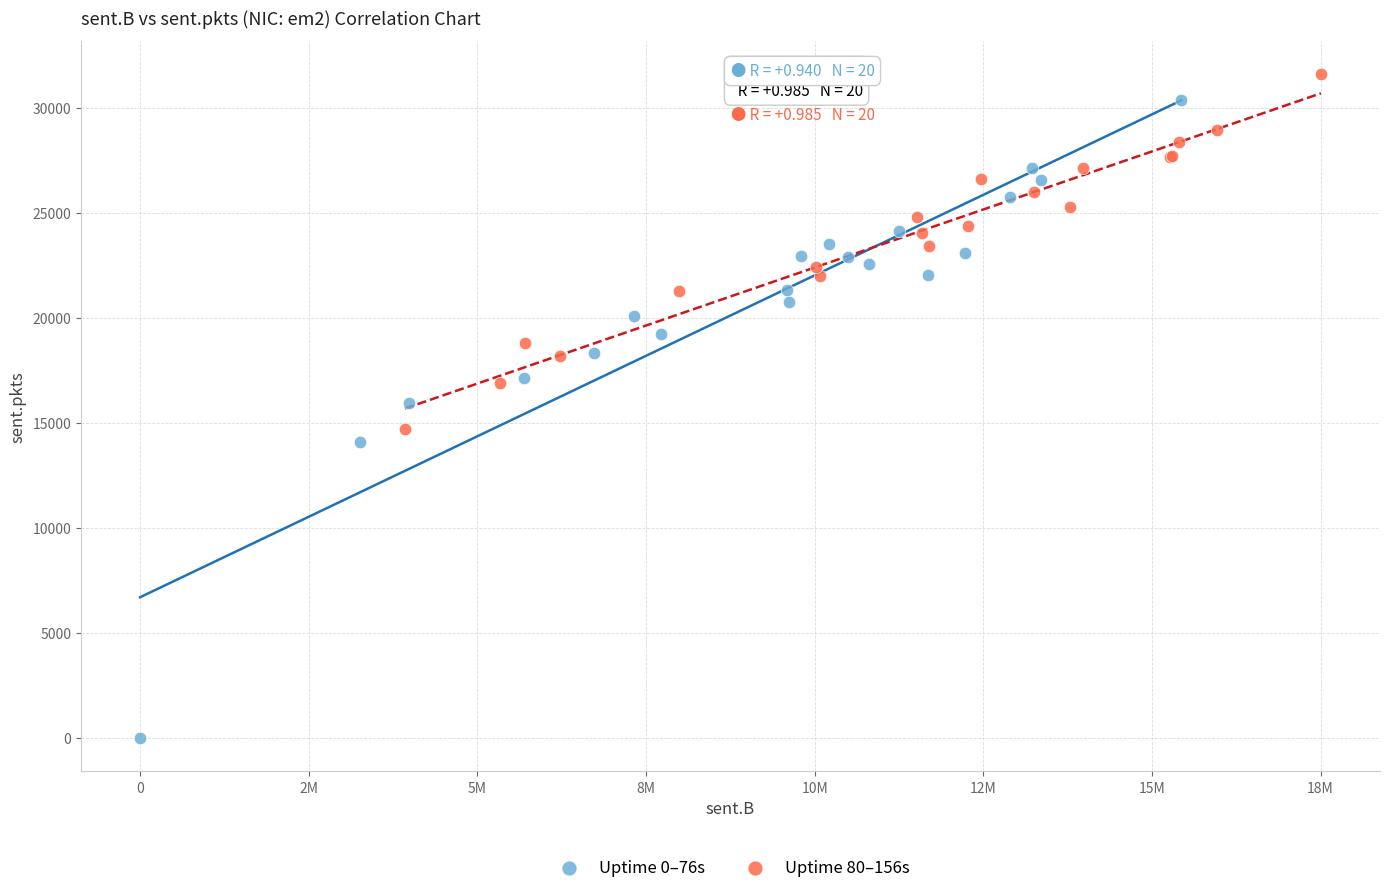

Which series reaches the minimum Y coordinate?

Uptime 0–76s